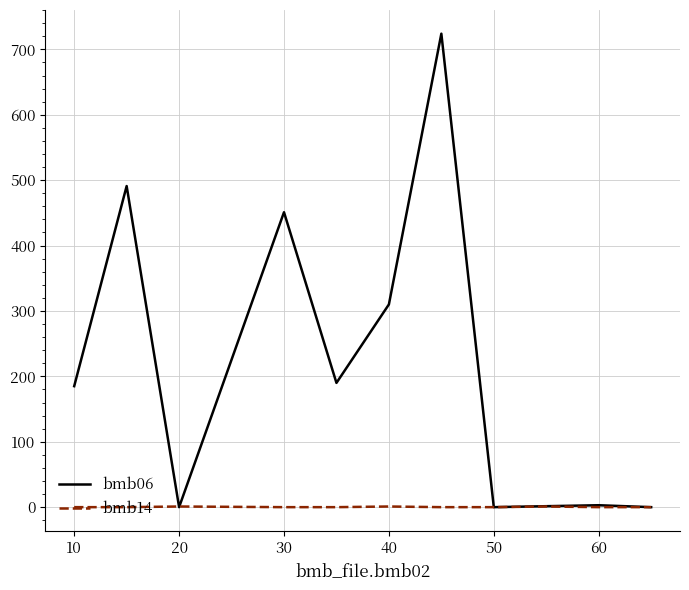

Which series has the largest range (max minus min)?

bmb06